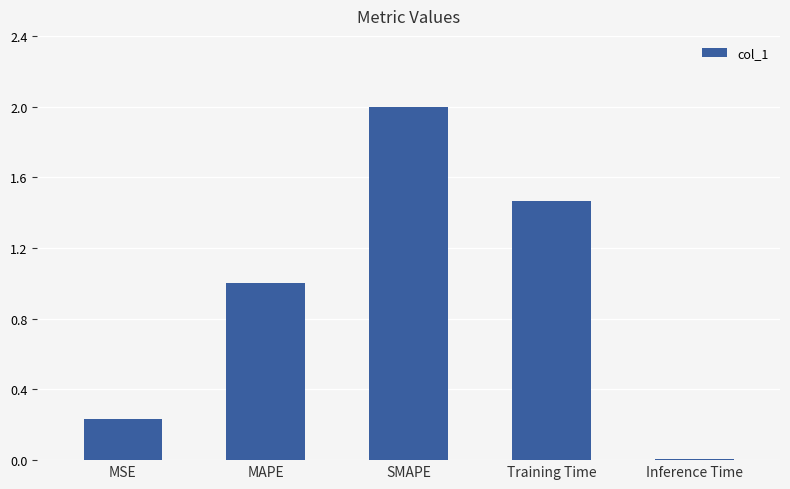

What is the average value?

0.9